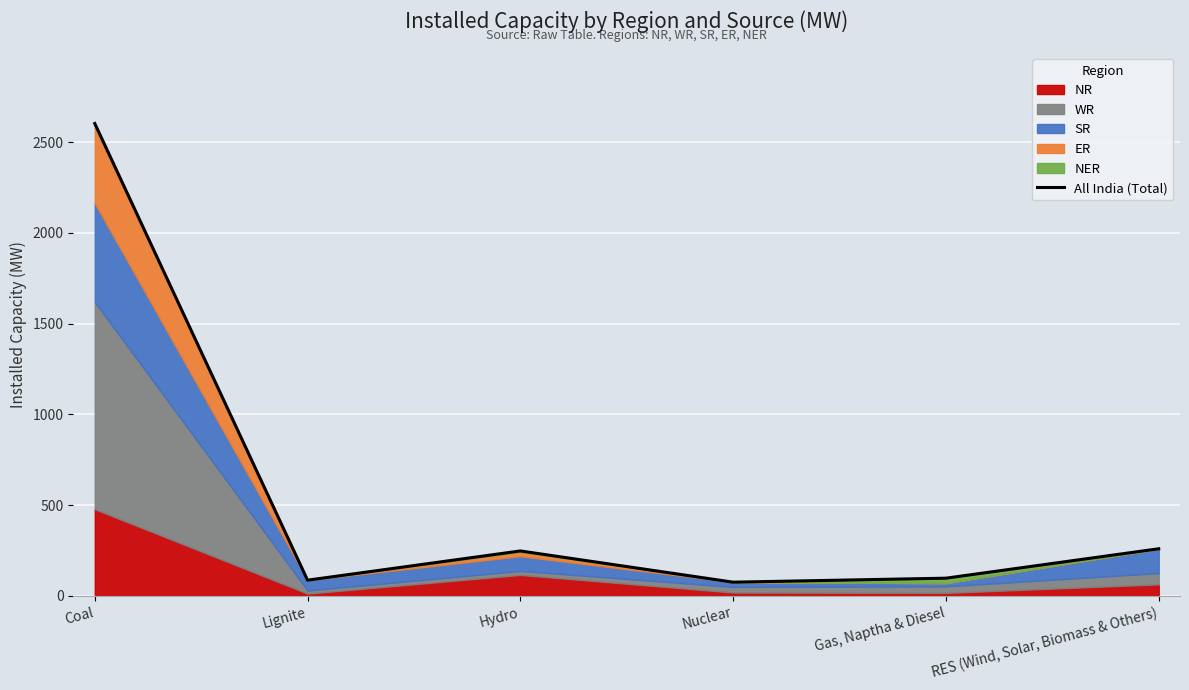

What value does the data have at Nuclear, to the nearest 10?

80